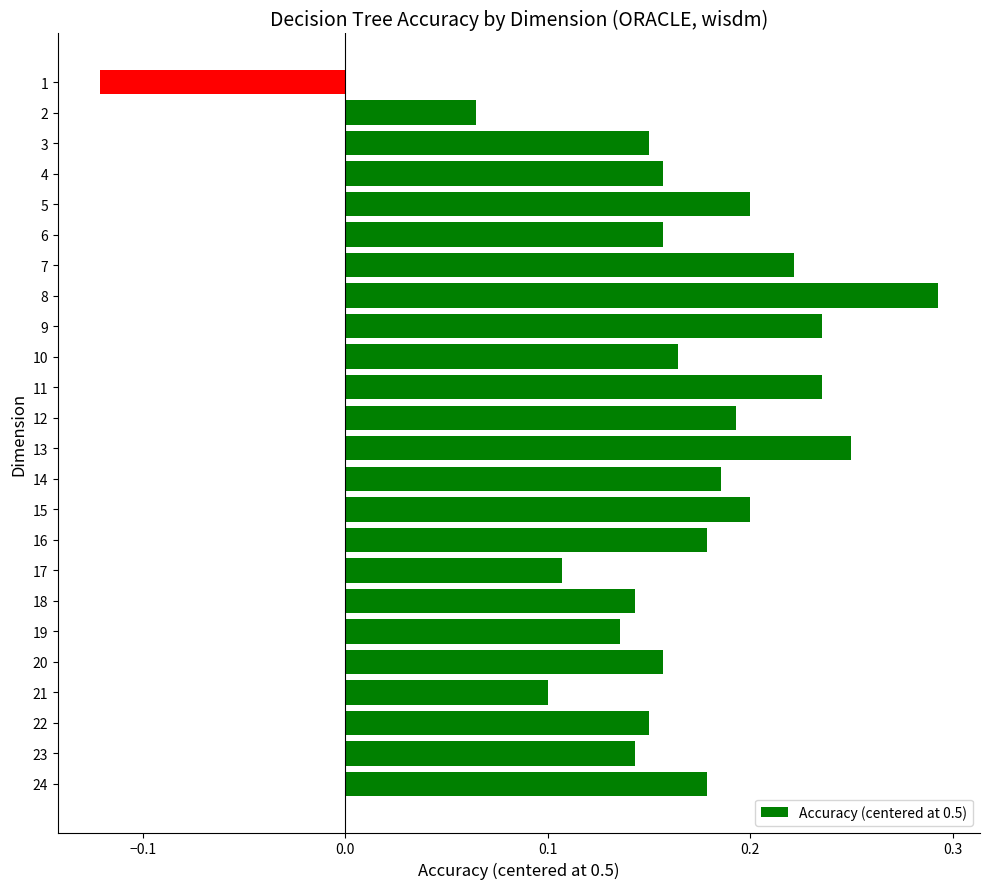

True or false: the data shows 0.2 at 19.

False